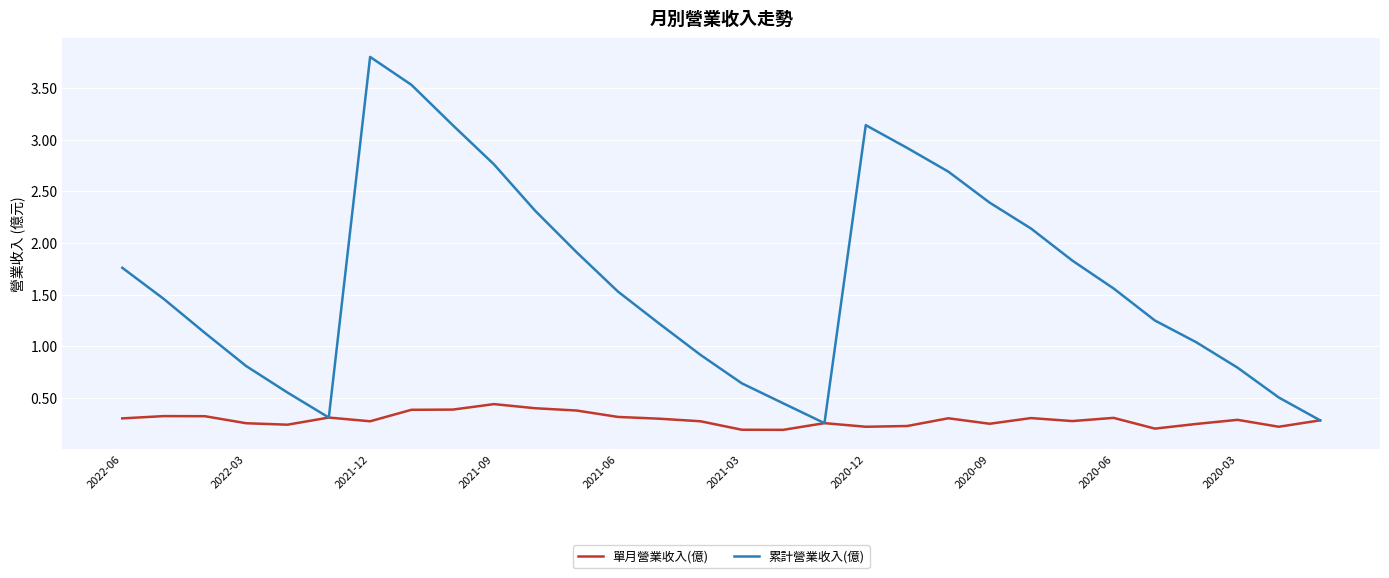

Which series has the largest total across all categories?

累計營業收入(億)